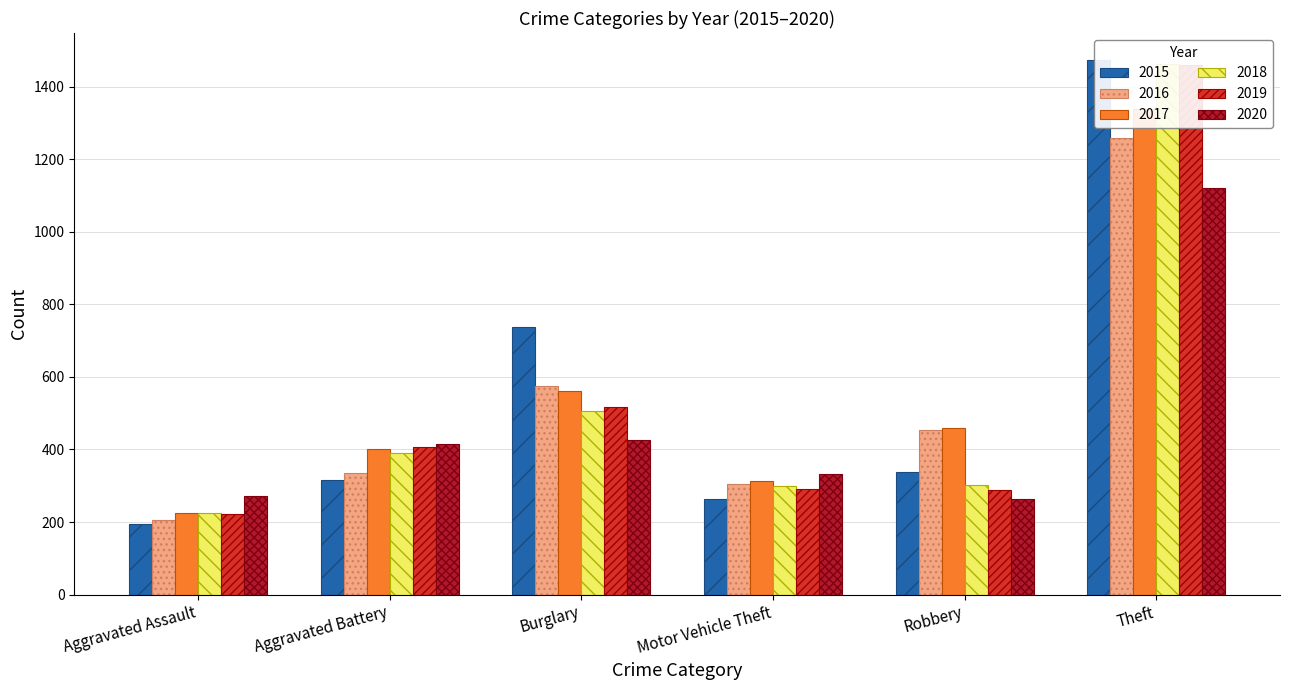

Rank the categories by 2019 value from lowest to highest.

Aggravated Assault, Robbery, Motor Vehicle Theft, Aggravated Battery, Burglary, Theft